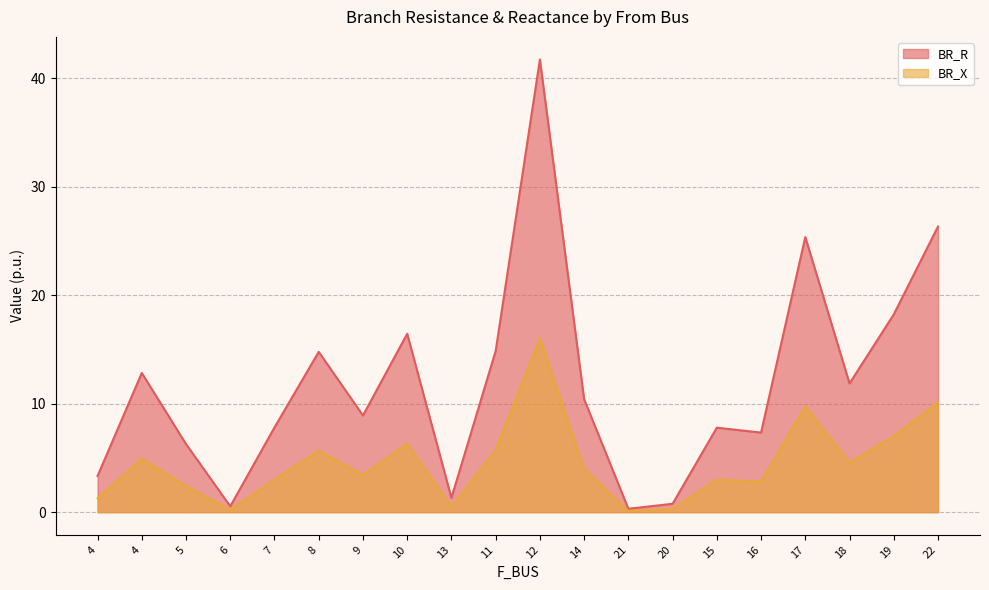

True or false: BR_X has a value of 1.3 at 4.

True